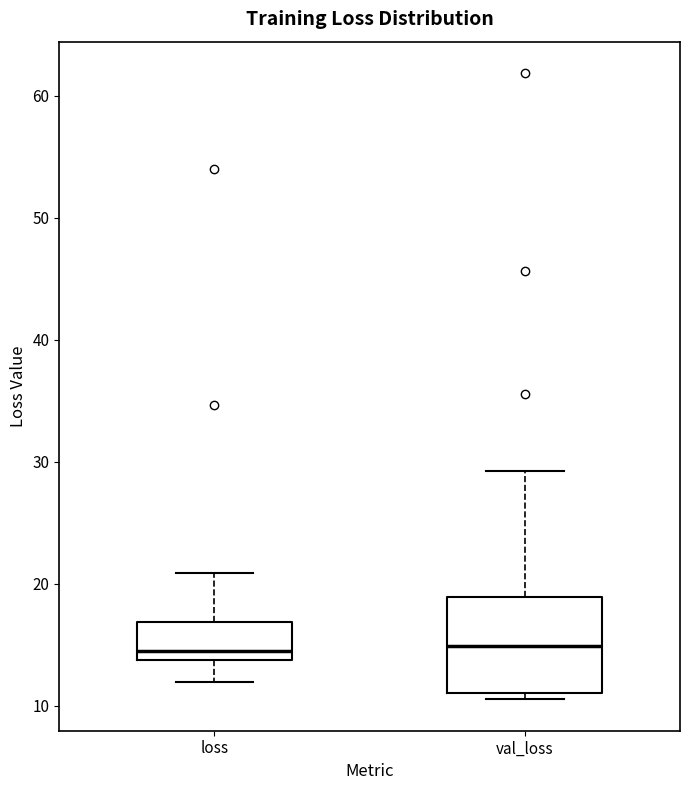

Reading left to right, read every box against the y-axis: the position of its median line, the range the box covers, and the ends of its whiskers. The values are not printed on the chart, so give them approximately, as read against the axis.

loss: median 14 (just above the box's lower edge), box 14 to 17, whiskers 12 to 21
val_loss: median 15, box 11 to 19, whiskers 11 (just below the box's lower edge) to 29